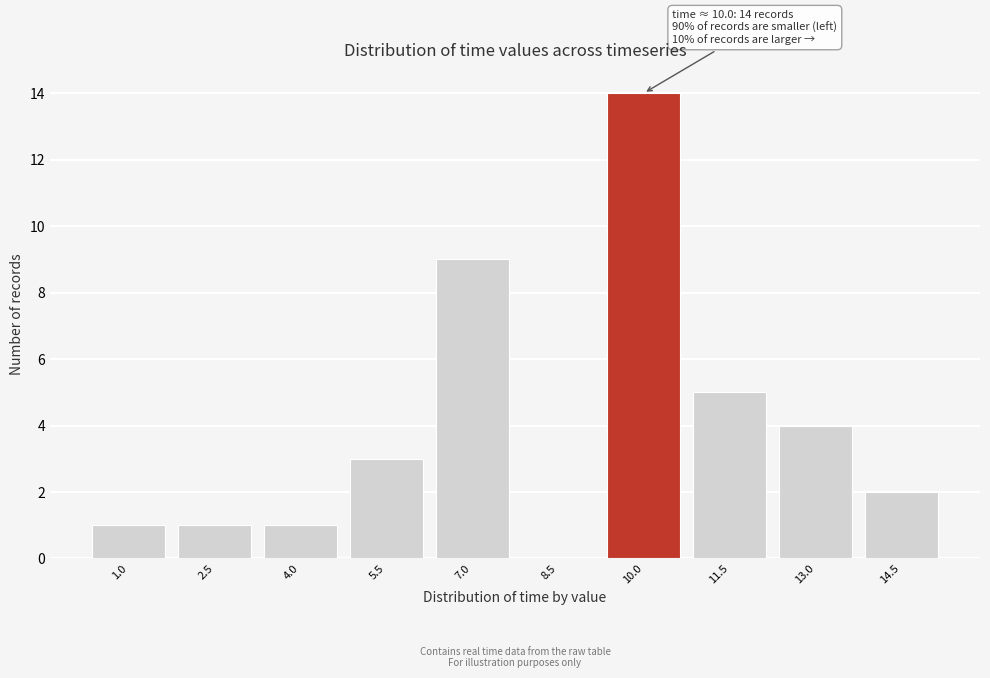

Reading left to right, list all the values displayed in this chart.

1.0=1	2.5=1	4.0=1	5.5=3	7.0=9	8.5=0	10.0=14	11.5=5	13.0=4	14.5=2